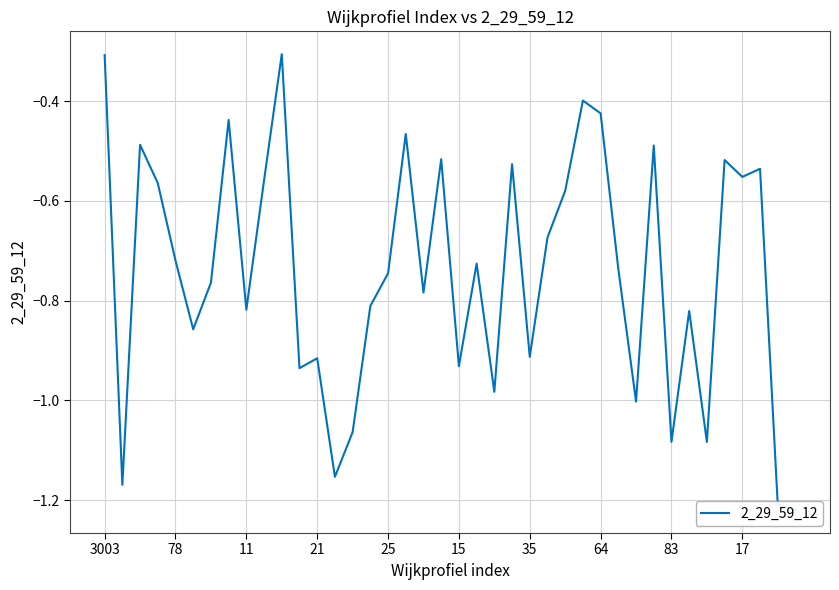

What is the value of the 20th point from the left?

-0.5